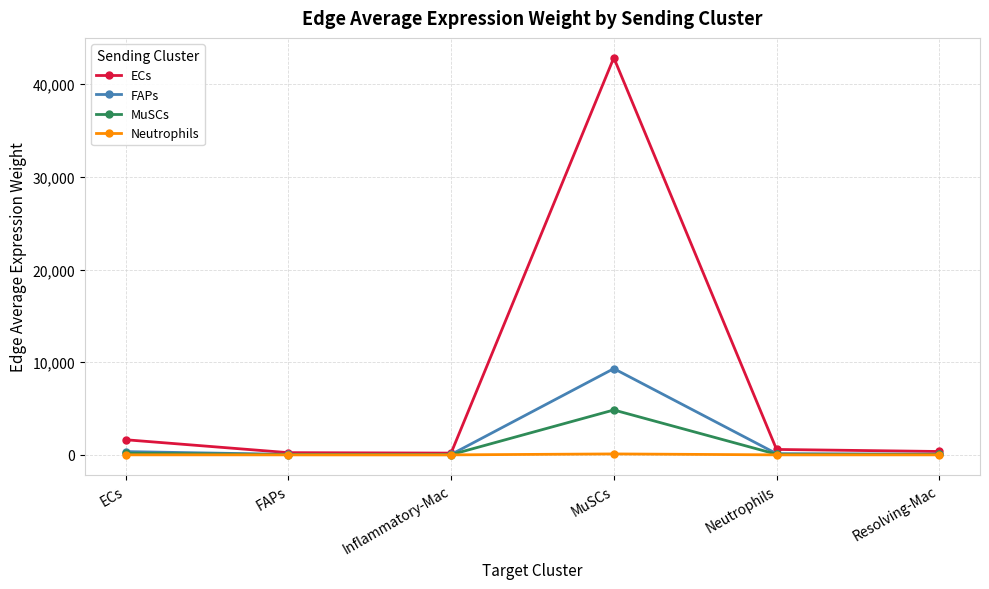

In FAPs, how many points are lower than both neighbors (excluding endpoints)?

1